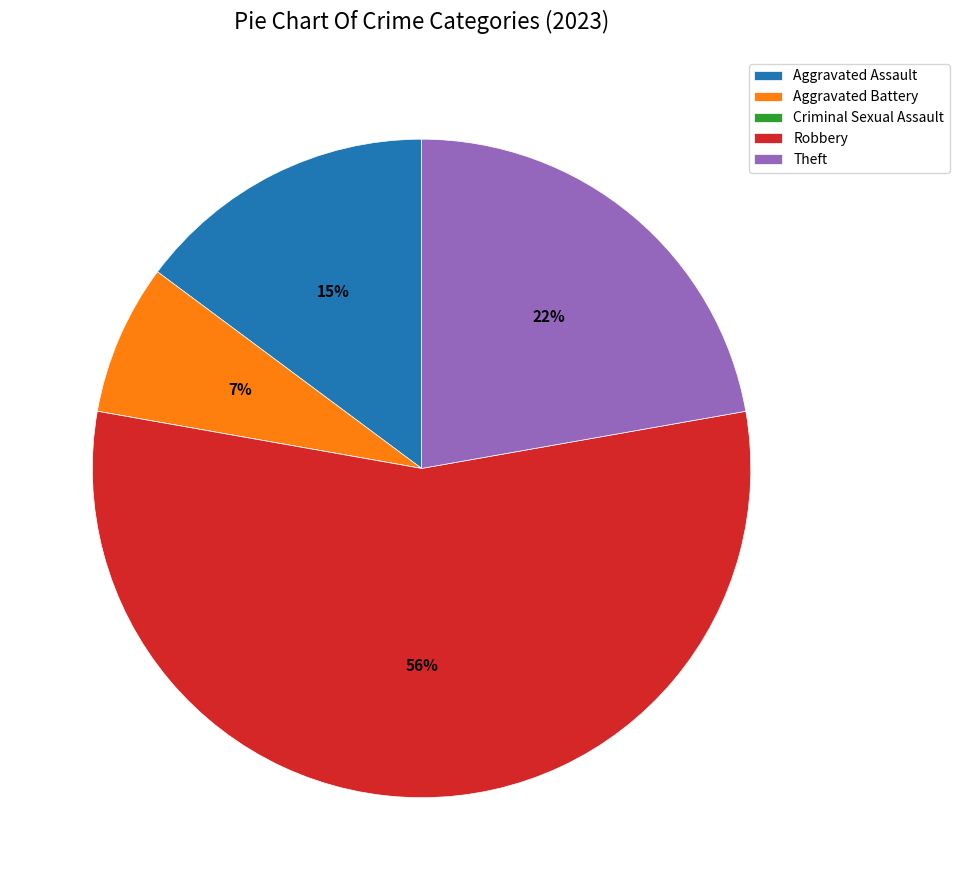

Approximately how many times larger is the value at Aggravated Battery compared to Aggravated Assault?

0.5